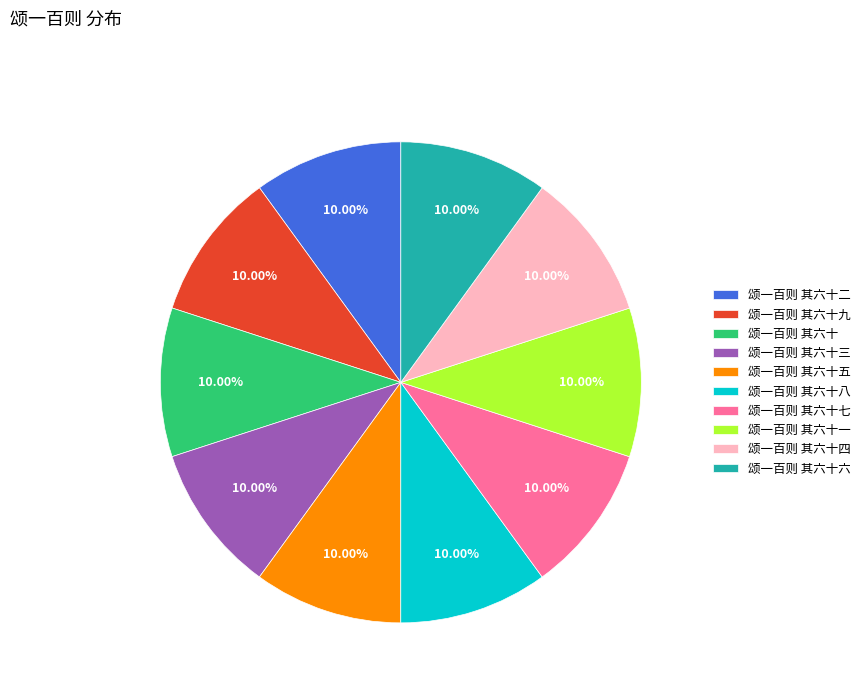

To the nearest percent, what is the combined percentage of 颂一百则 其六十六 and 颂一百则 其六十九?

20%